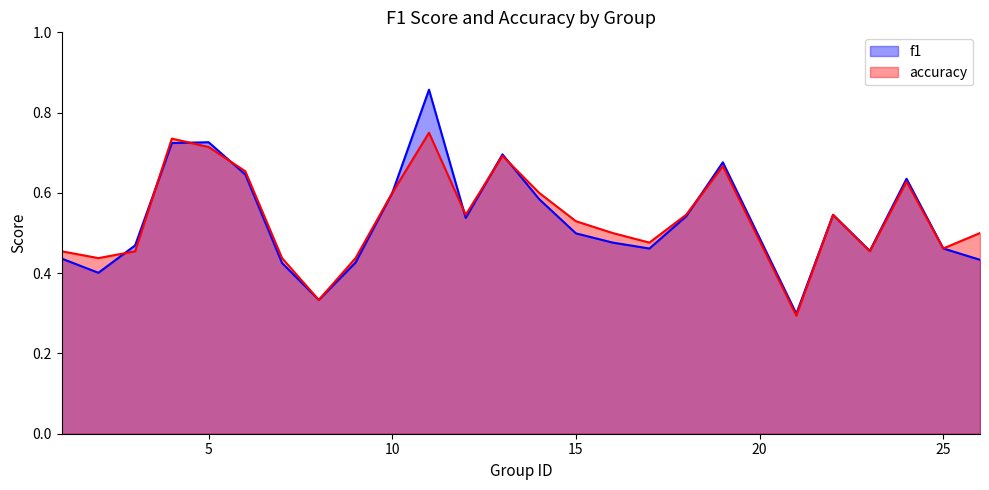

What is the maximum value for f1?

0.9